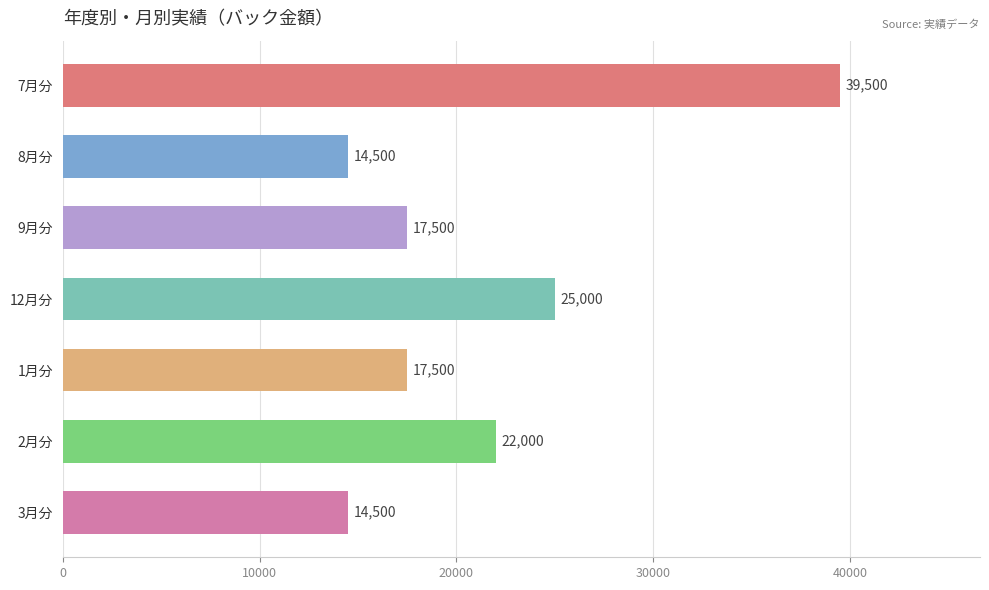

Where is the data nearest to the value 27000?

12月分